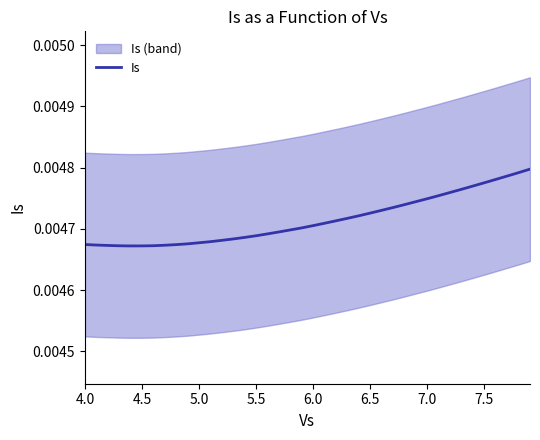

What position from the right is 6.0?

36